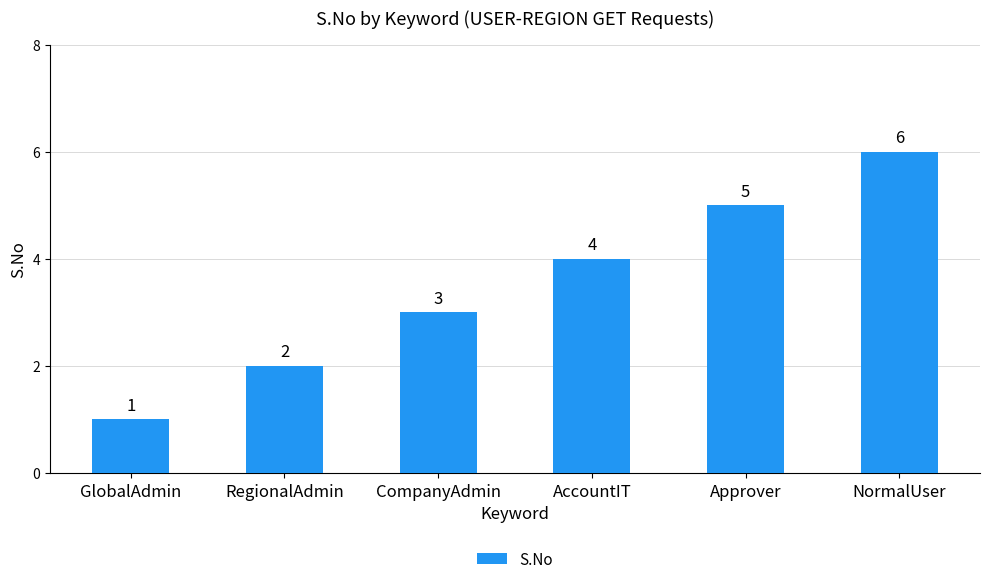

Between AccountIT and GlobalAdmin, which is larger?

AccountIT